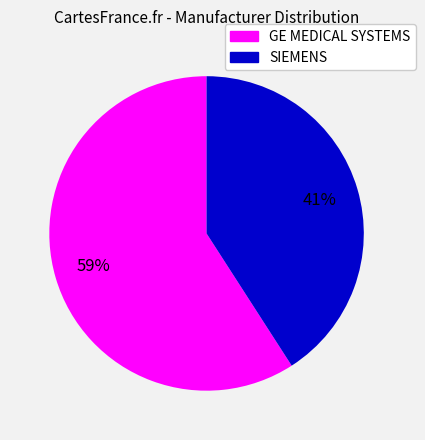

The GE MEDICAL SYSTEMS slice represents 65% of the pie. True or false?

False